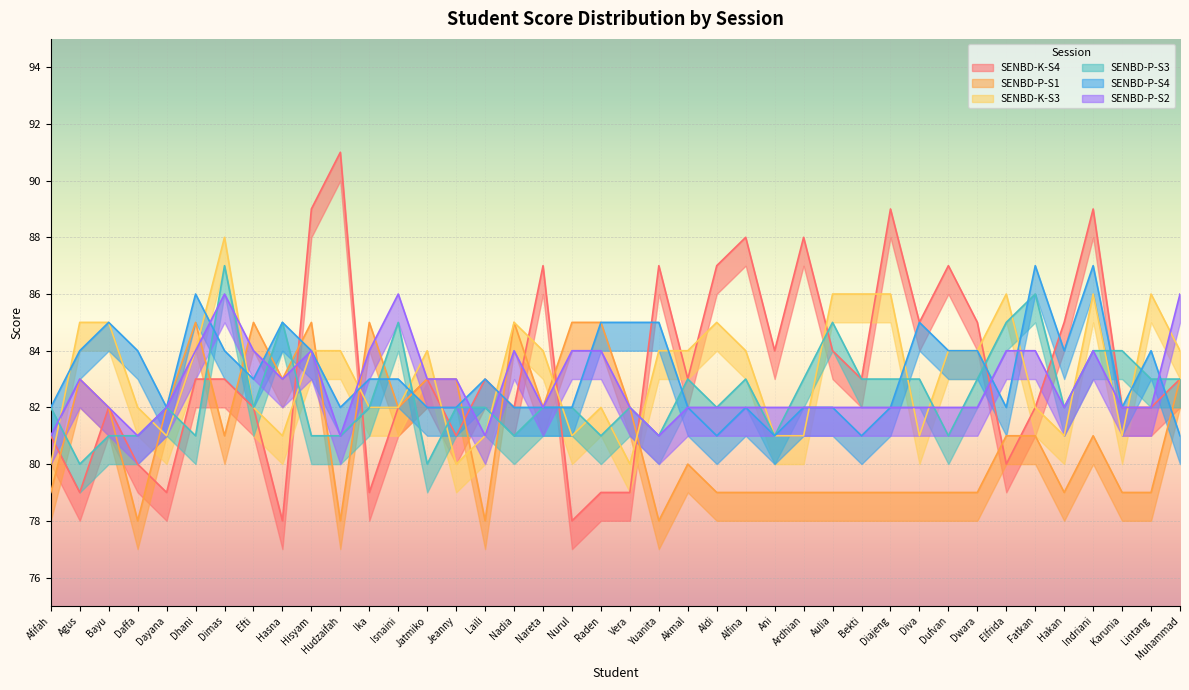

Rank the series by their maximum value, from lowest to highest.

SENBD-P-S1, SENBD-P-S2, SENBD-P-S3, SENBD-P-S4, SENBD-K-S3, SENBD-K-S4